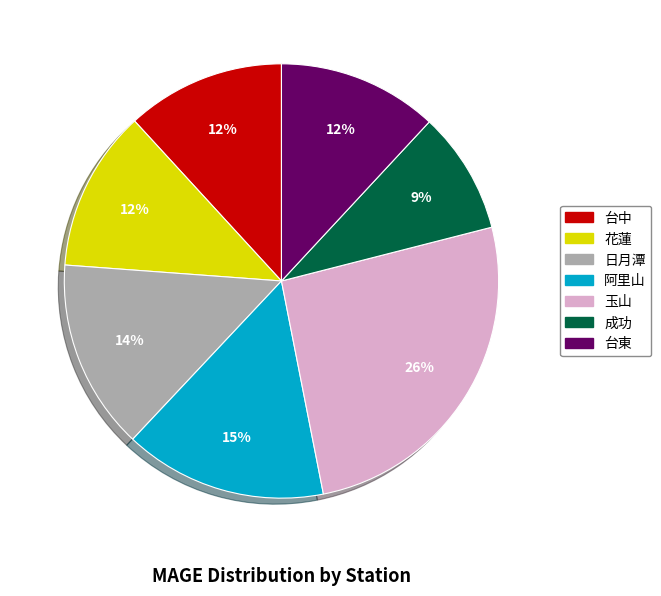

Combined, do 台東 and 花蓮 account for over 50%?

No